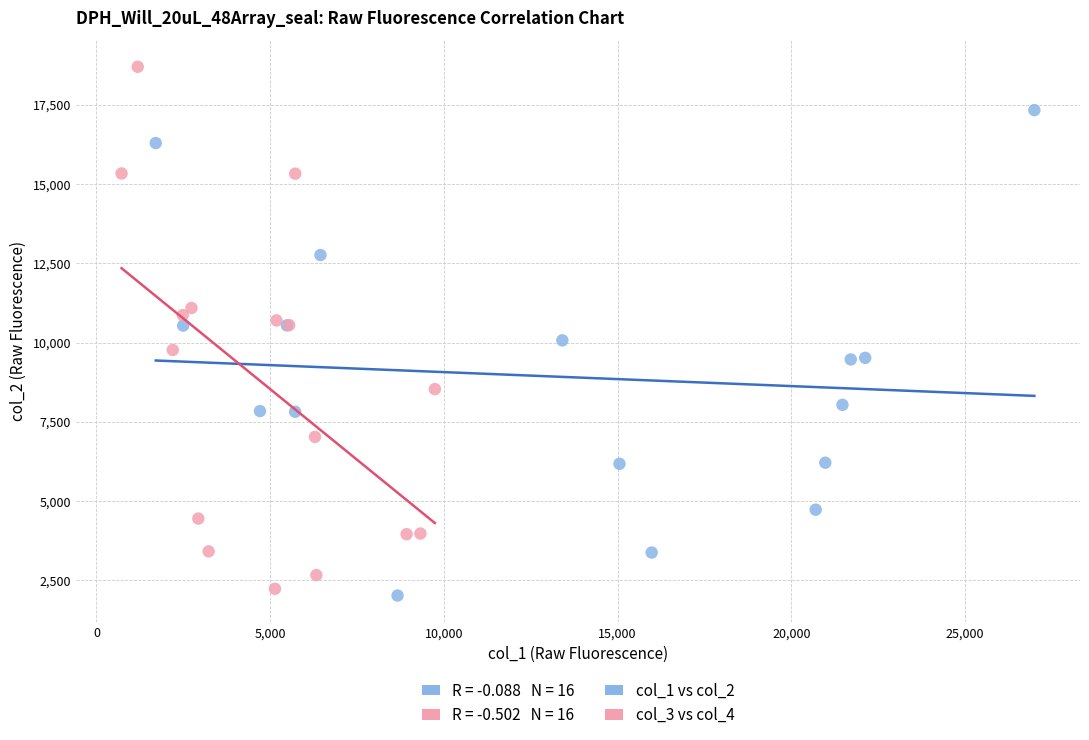

Which series reaches the maximum Y coordinate?

col_3 vs col_4